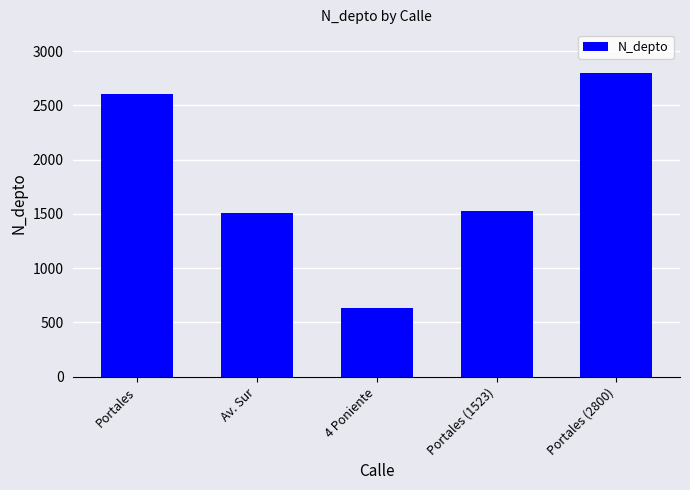

How many data points does each series have?

5